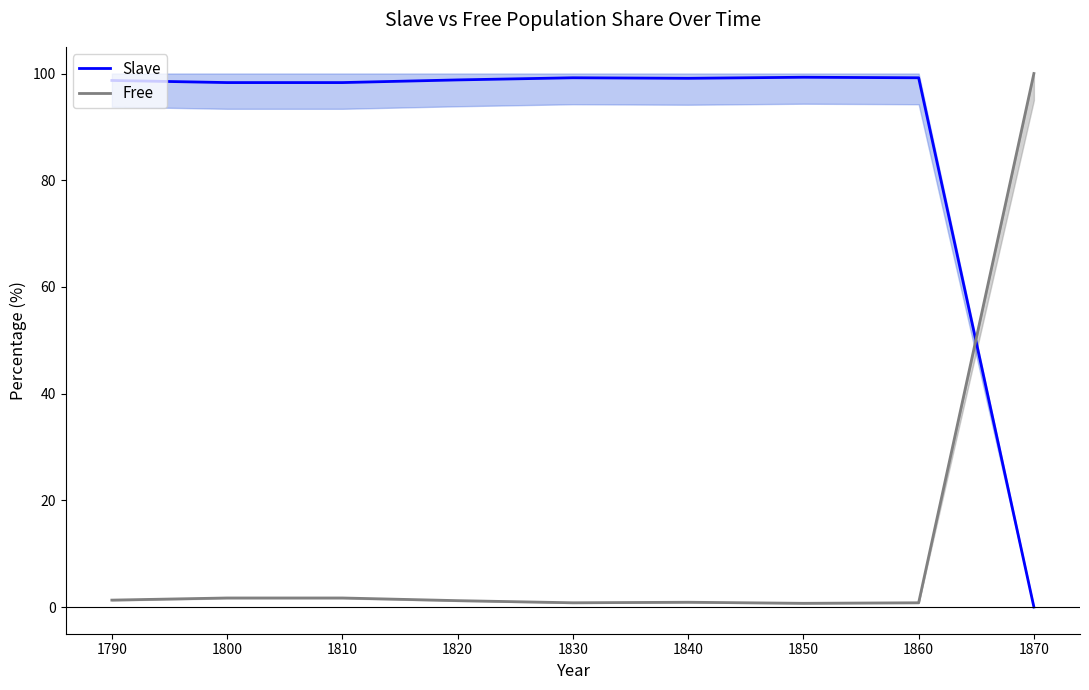

Is it true that Free equals 0.8 at 1830?

True